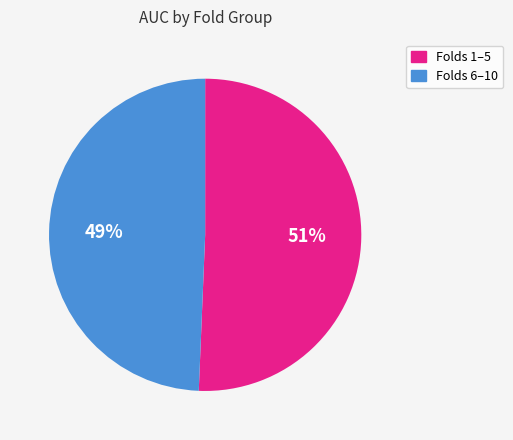

Is it true that Folds 6–10 is 59% of the pie?

False